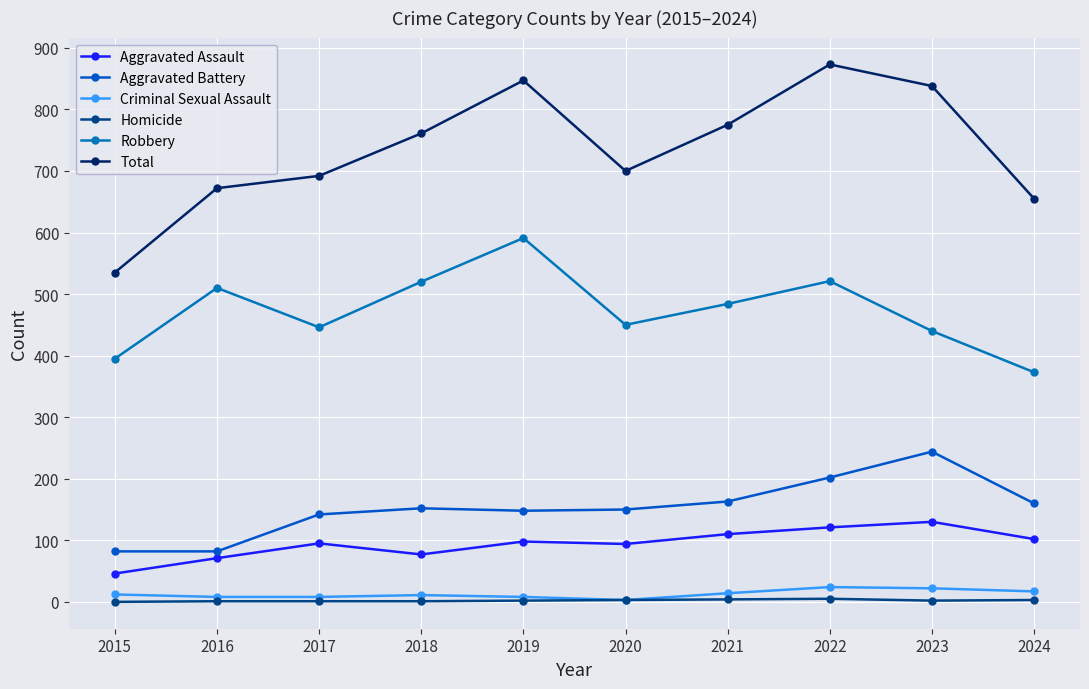

True or false: Robbery has a value of 728 at 2023.

False